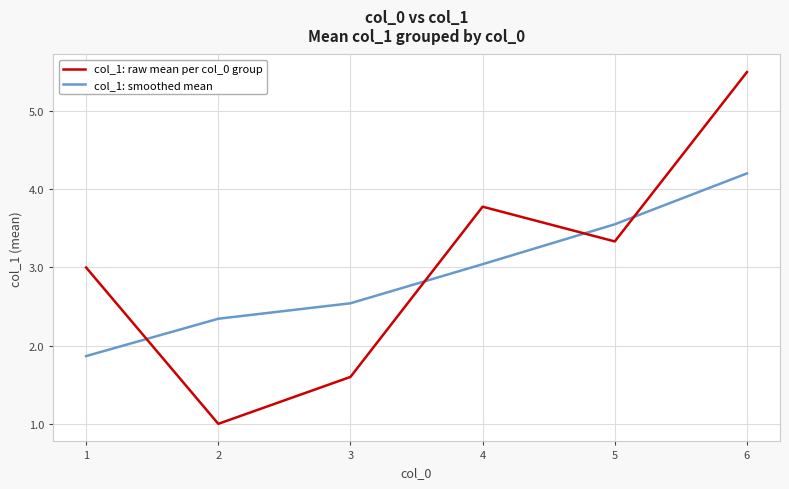

Between which two adjacent categories do col_1: raw mean per col_0 group and col_1: smoothed mean first intersect?

1 and 2